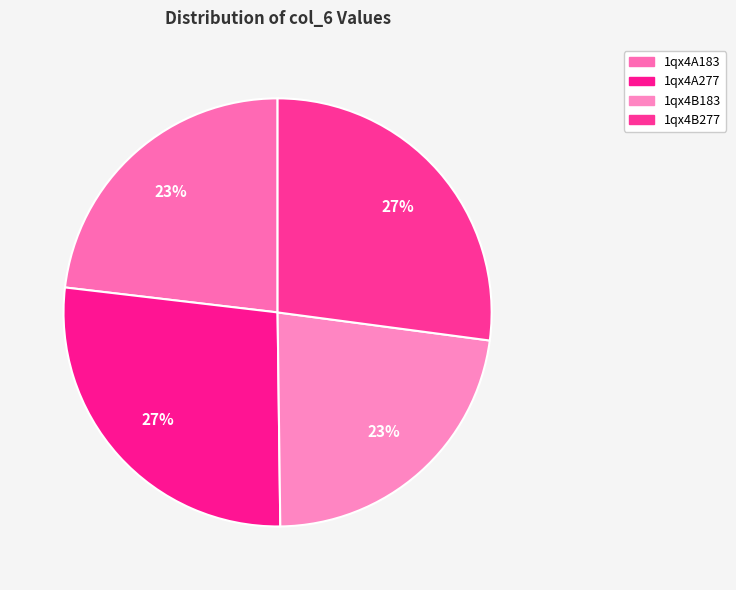

How many slices are in this pie chart?

4